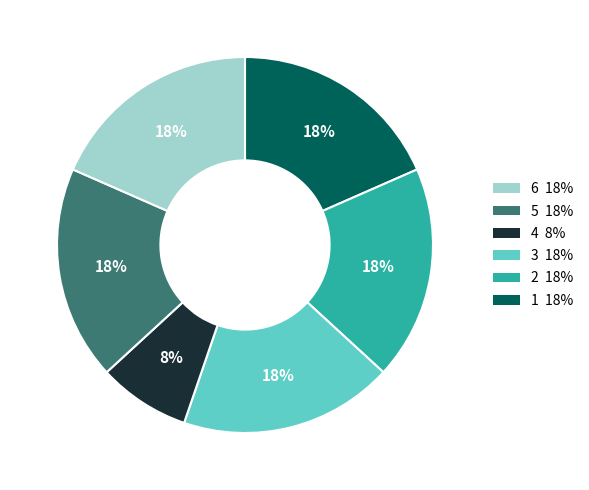

To the nearest percent, what is the average slice percentage?

17%